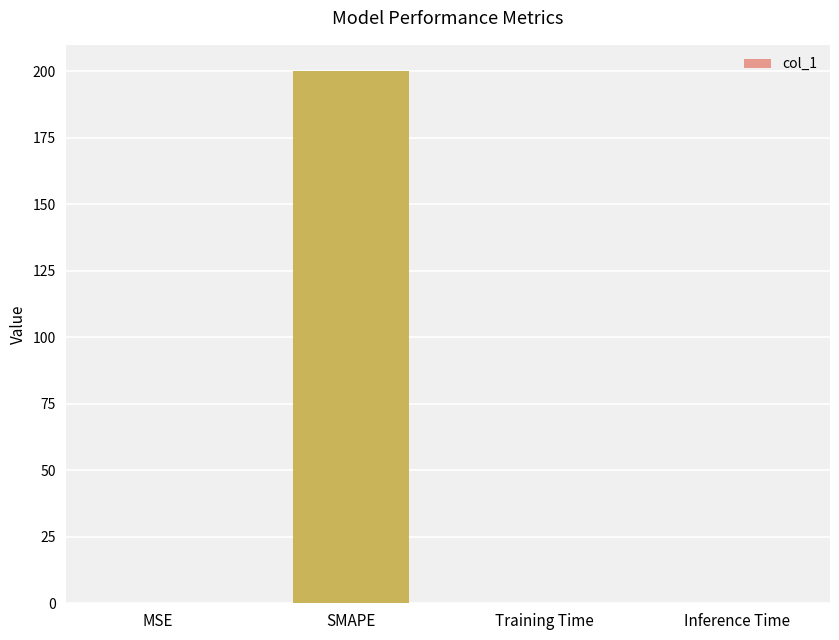

The chart shows a value of 0.0 at MSE. True or false?

True